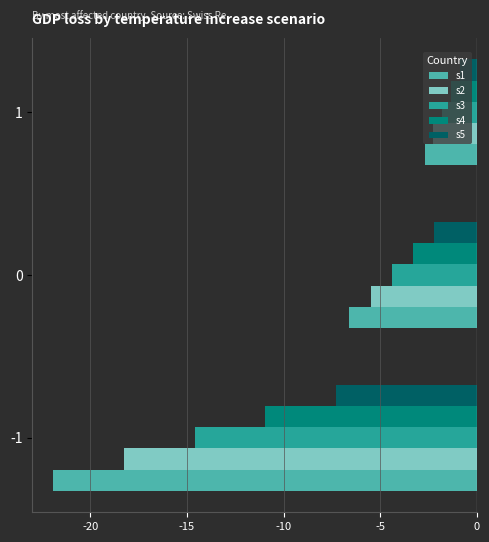

Between -1 and 0, which series saw the biggest shift?

s1